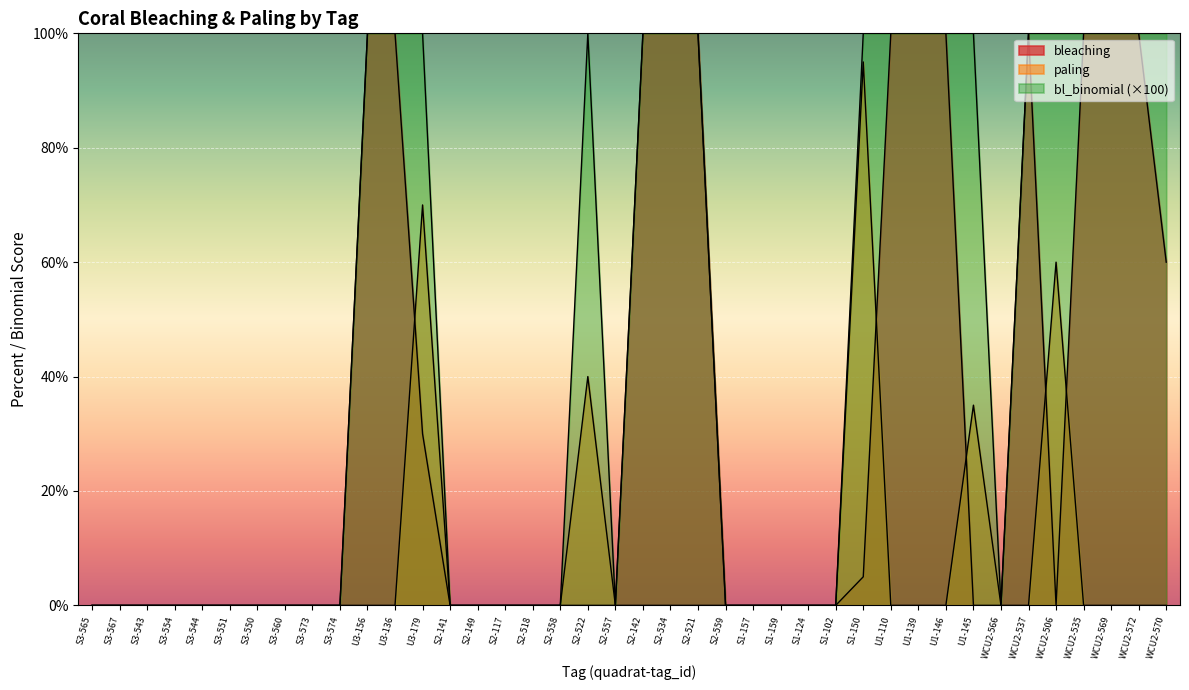

At which label does paling reach its peak?

S1-150